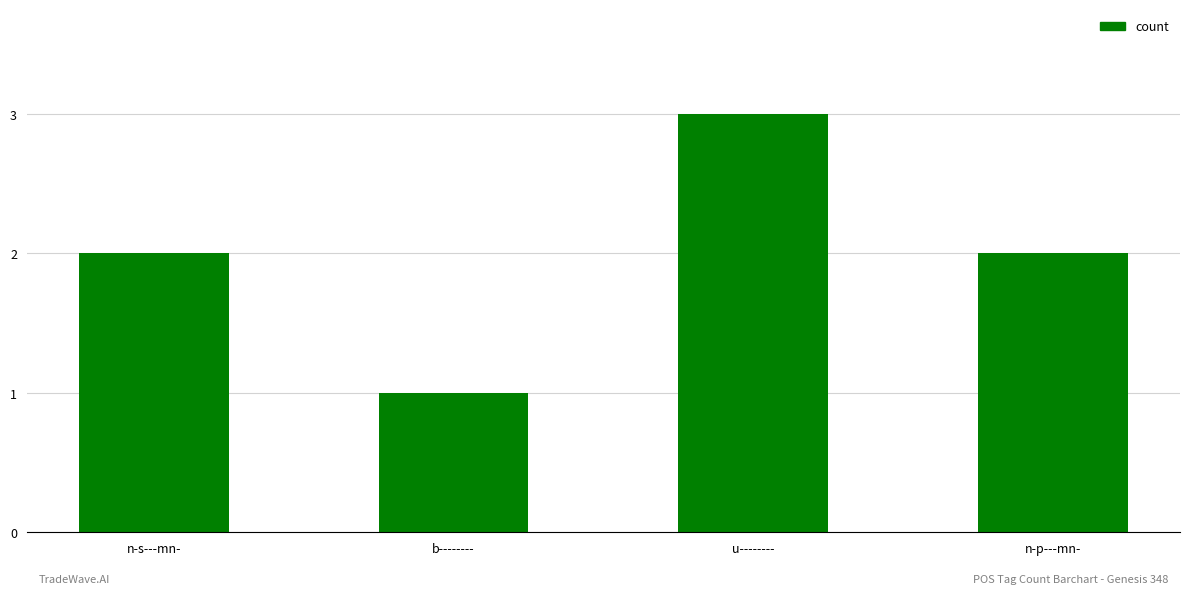

Reading right to left, what are all the values shown in this chart?

n-p---mn-=2	u--------=3	b--------=1	n-s---mn-=2